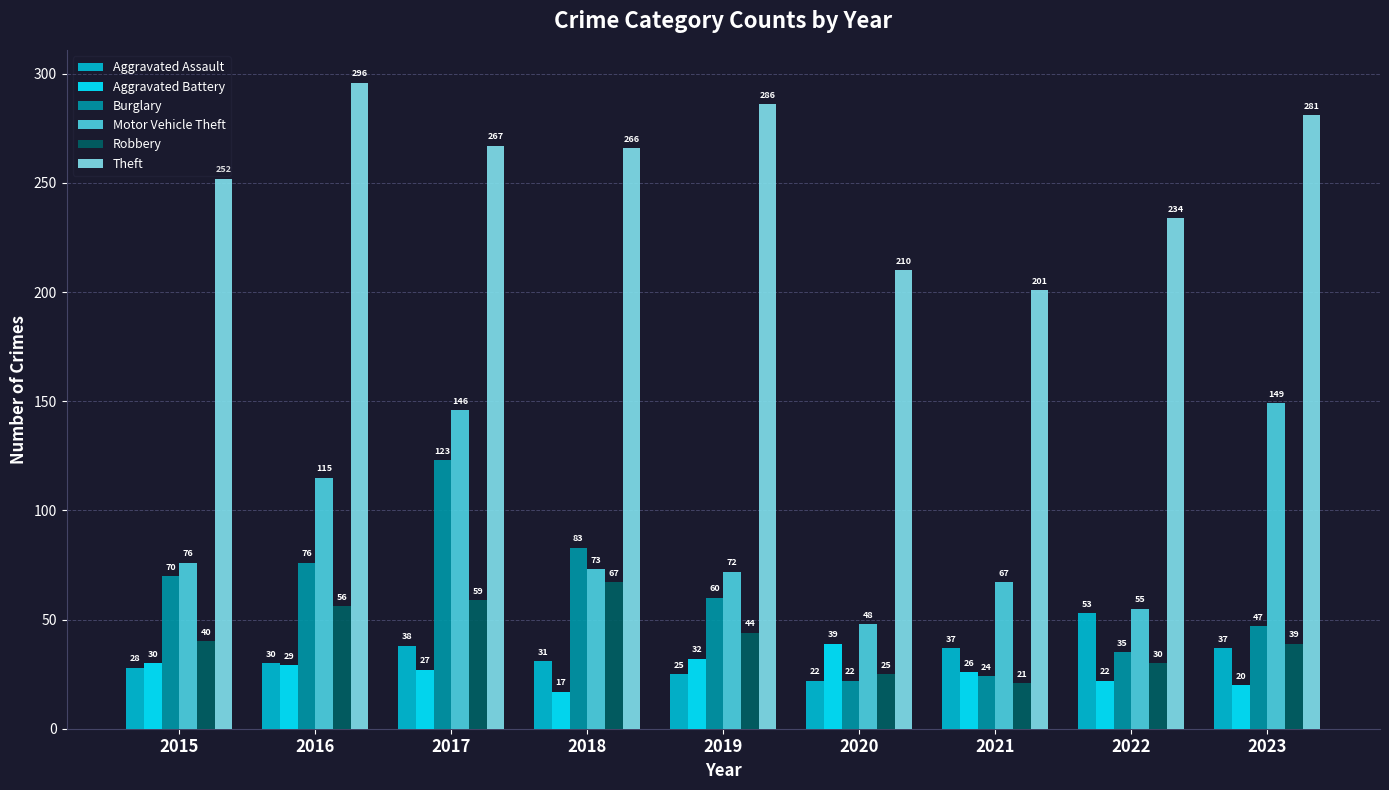

What is the greatest value displayed?

296